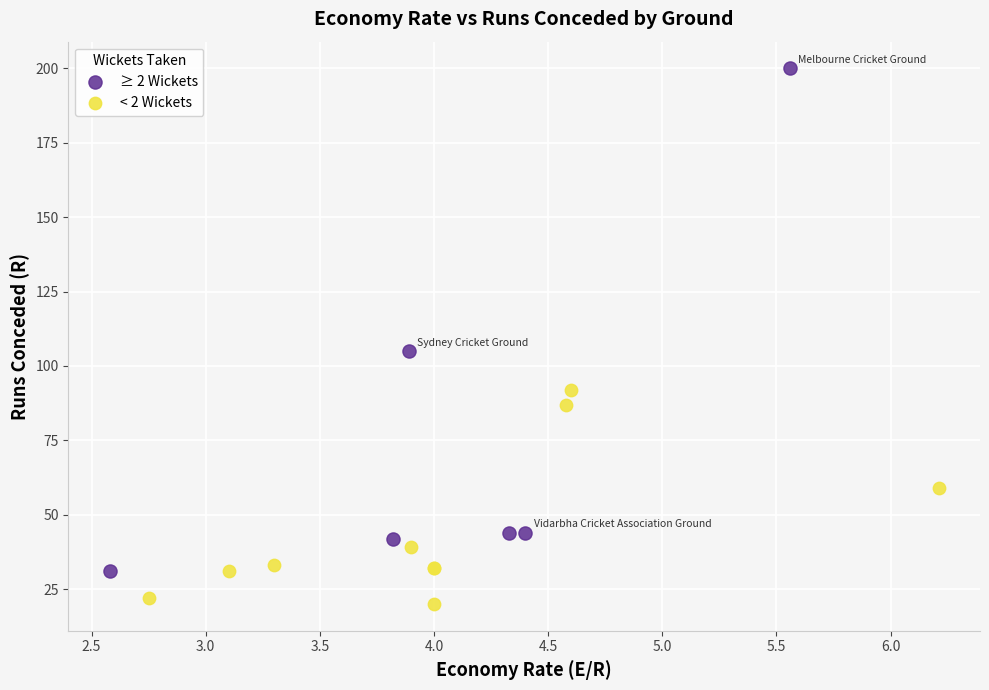

Which series contains the lowest Y value?

< 2 Wickets